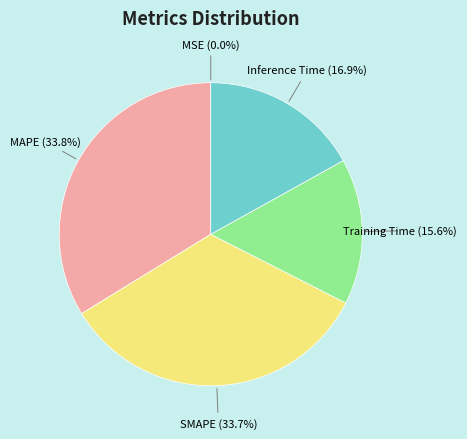

Is MAPE the majority of the pie?

No